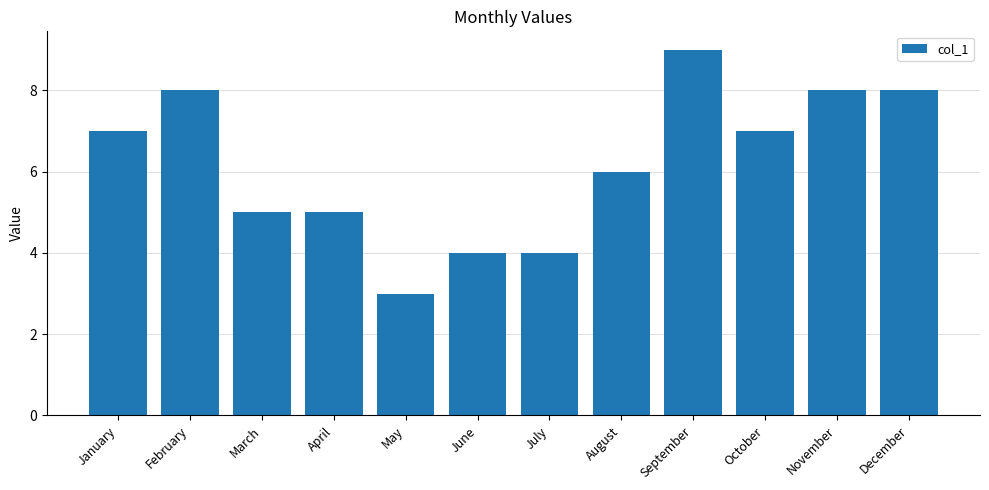

Is it true that the value at February is 11?

False